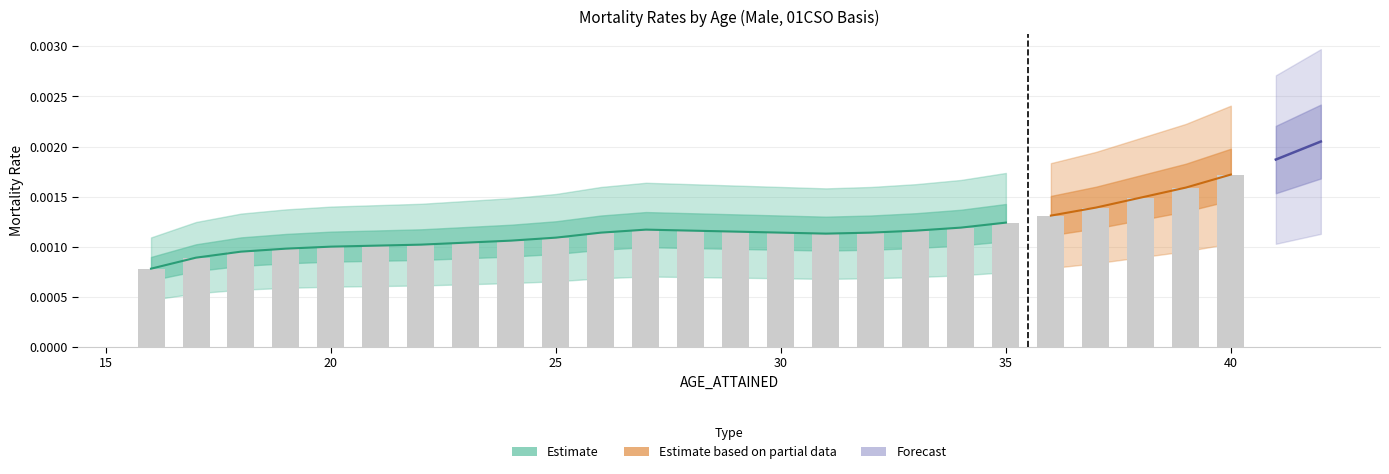

True or false: MORTALITY_RATE has a value of 0.0 at 36.

True